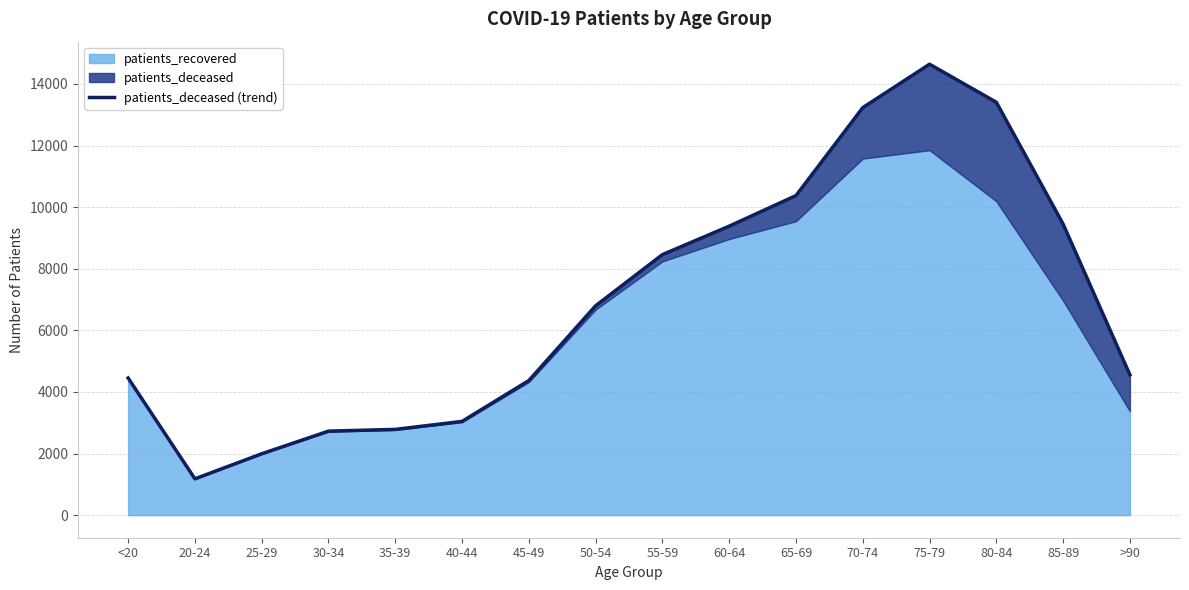

The chart shows a value of 6534 at <20. True or false?

False